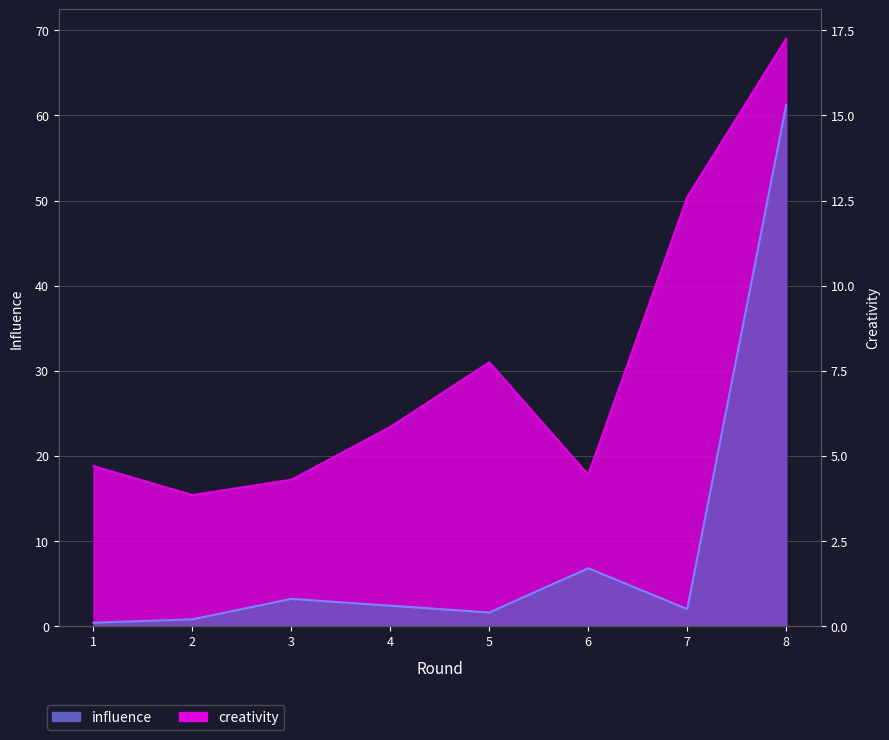

What is the difference between the highest and lowest values at 6?

11.0